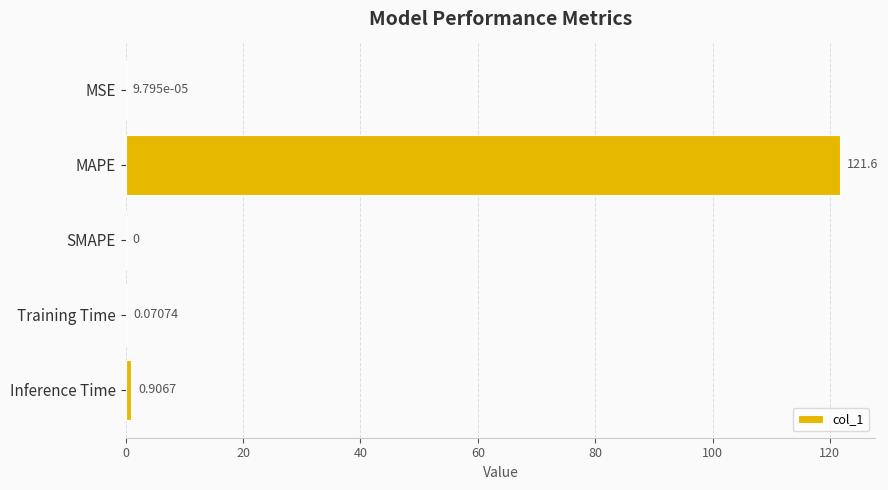

Which has a higher value, MAPE or SMAPE?

MAPE